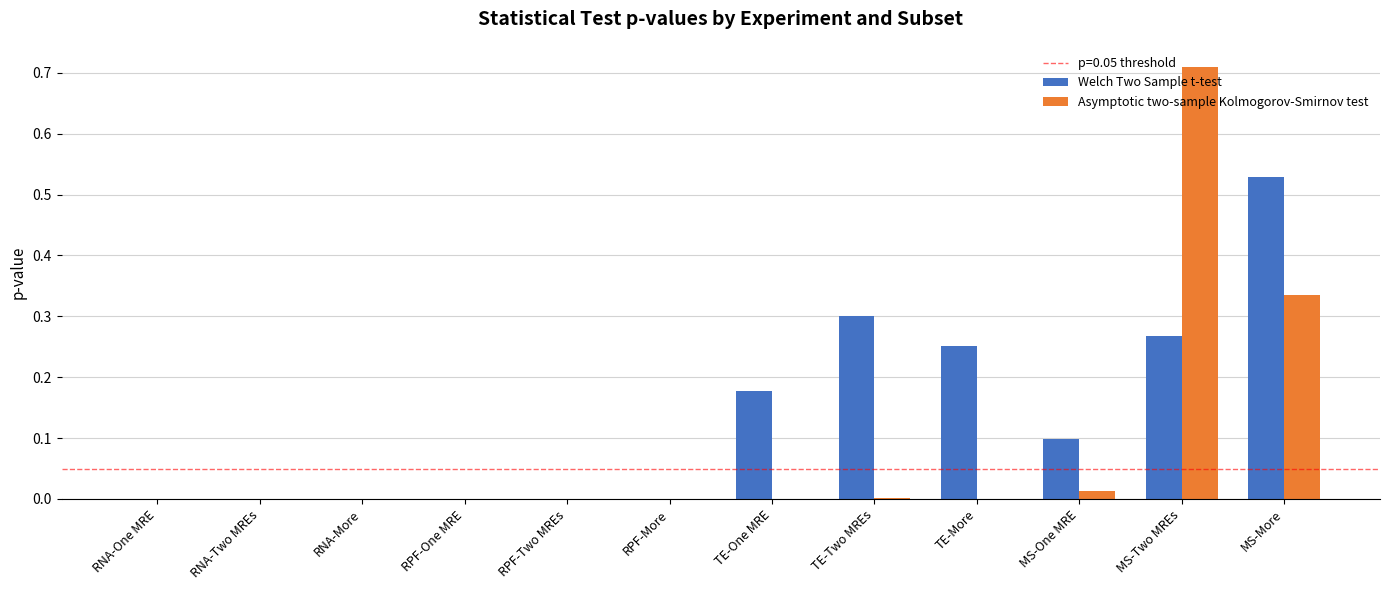

Between MS-One MRE and MS-Two MREs, which series saw the biggest shift?

Asymptotic two-sample Kolmogorov-Smirnov test